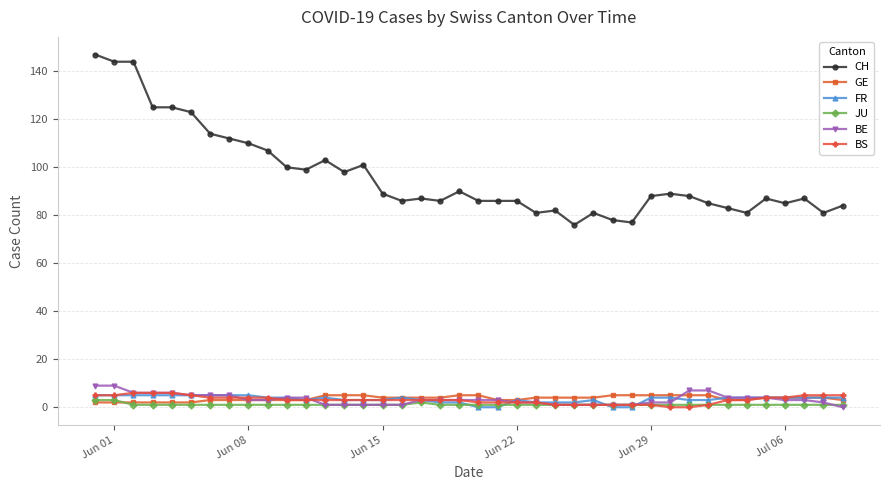

What is the value of the GE point at the 21st from the left?

5